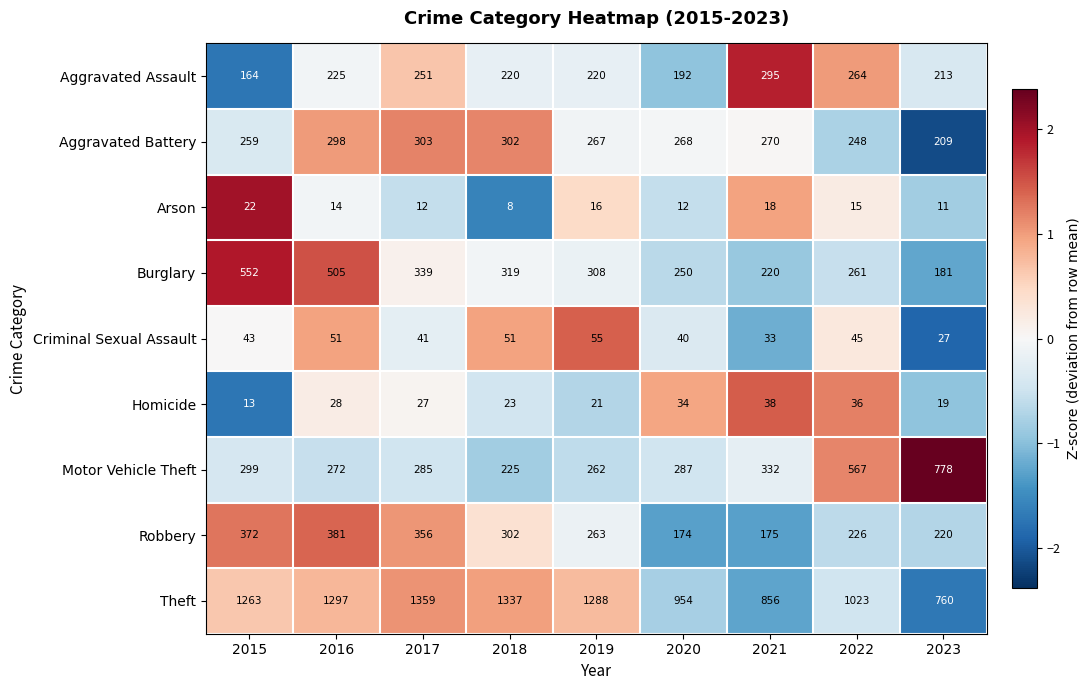

What is the greatest value displayed?

1359